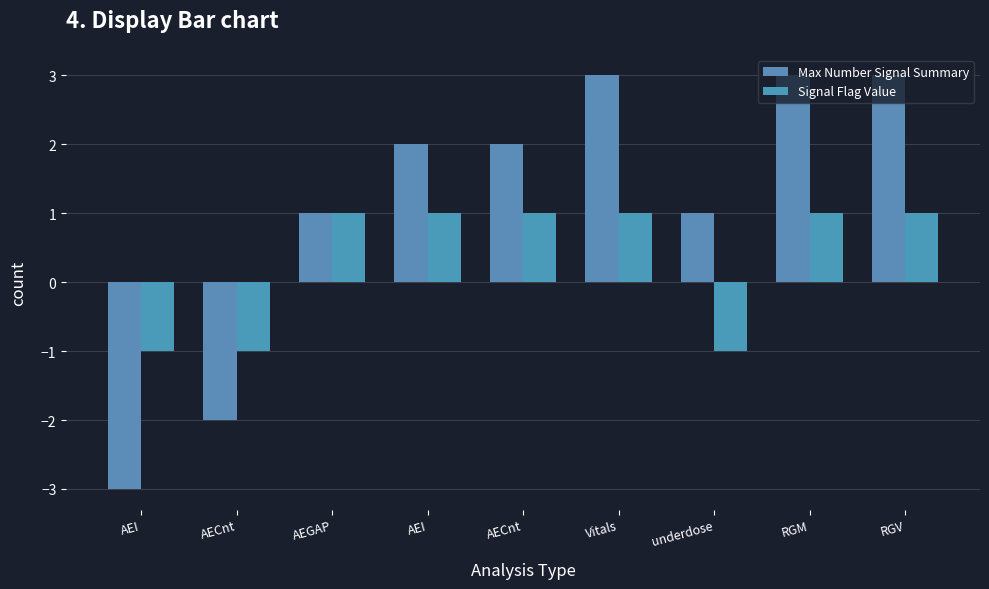

Rank the categories by Max Number Signal Summary value from highest to lowest.

Vitals, RGM, RGV, AEI, AECnt, AEGAP, underdose, AECnt, AEI